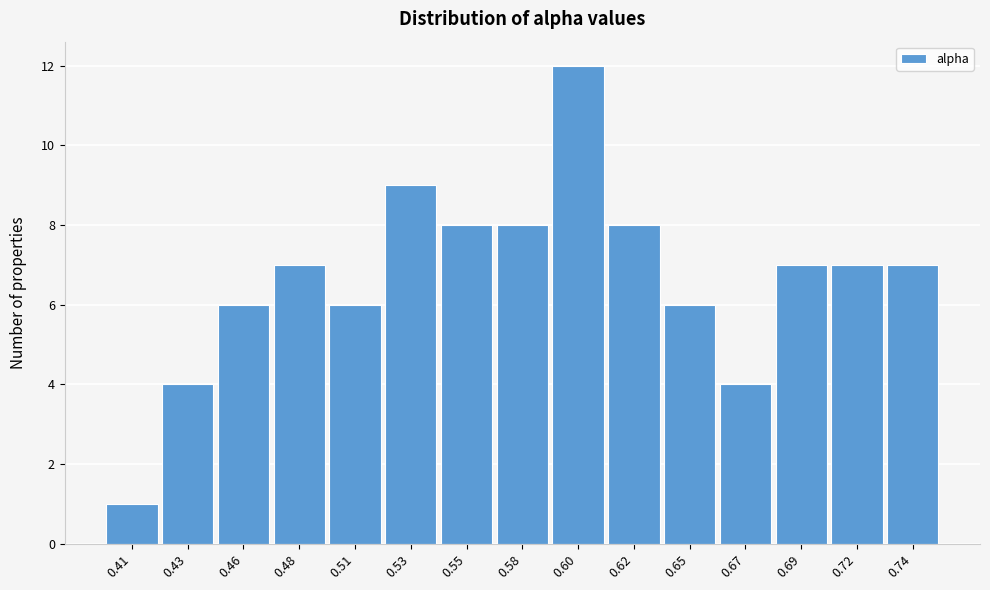

Reading right to left, what are all the values shown in this chart?

0.74=7	0.72=7	0.69=7	0.67=4	0.65=6	0.62=8	0.60=12	0.58=8	0.55=8	0.53=9	0.51=6	0.48=7	0.46=6	0.43=4	0.41=1